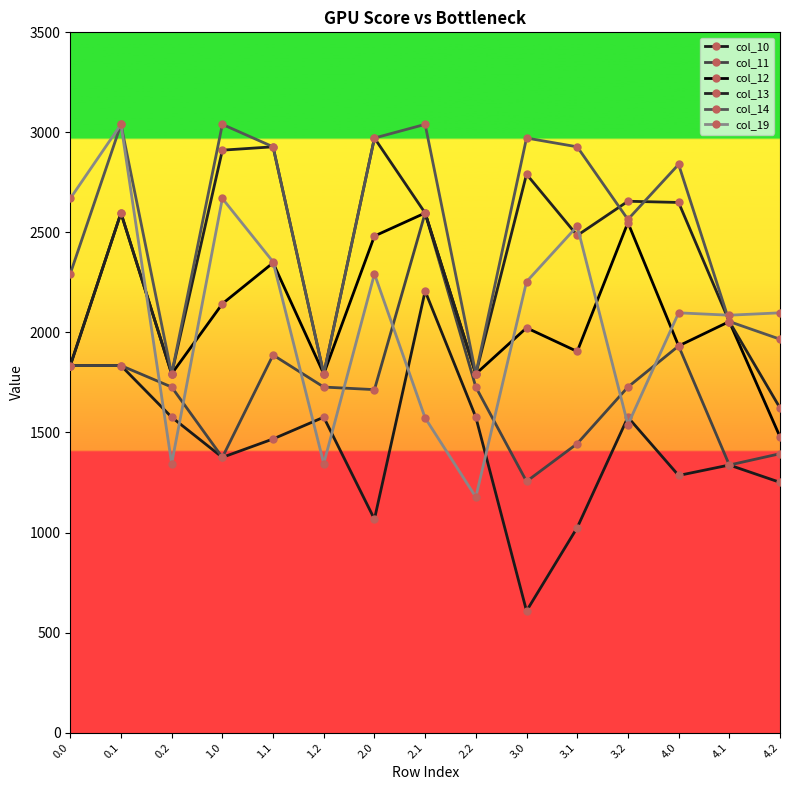

What is the smallest value displayed?

608.0